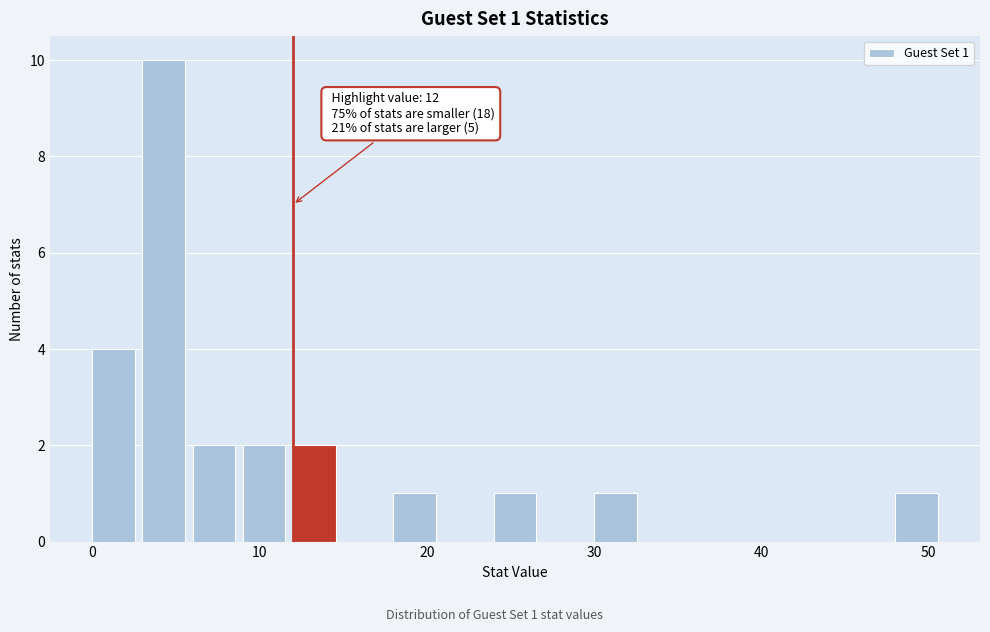

Read against the x-axis, roughly where is the centre of the tallest bar?

4